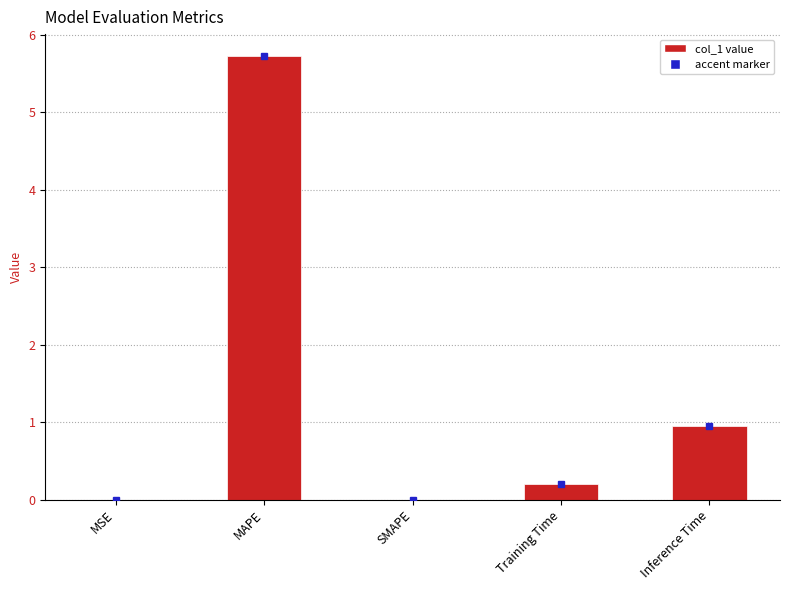

What is the sum of the values at SMAPE and Inference Time?

0.9